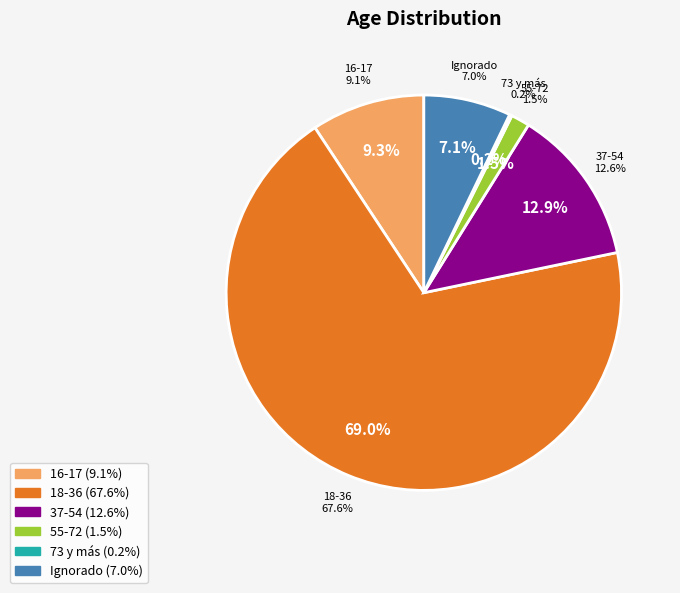

Is the sum of 55-72 and 16-17 greater than half?

No